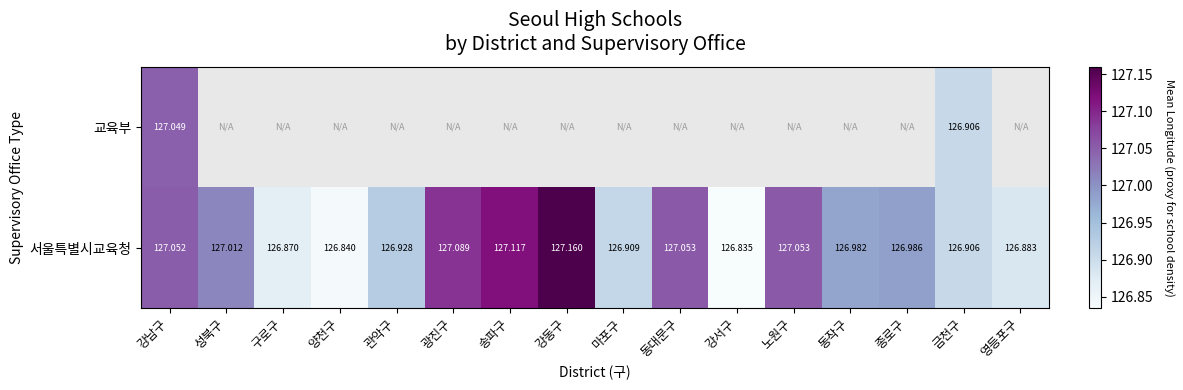

At which category does the chart reach its minimum across all series?

강서구